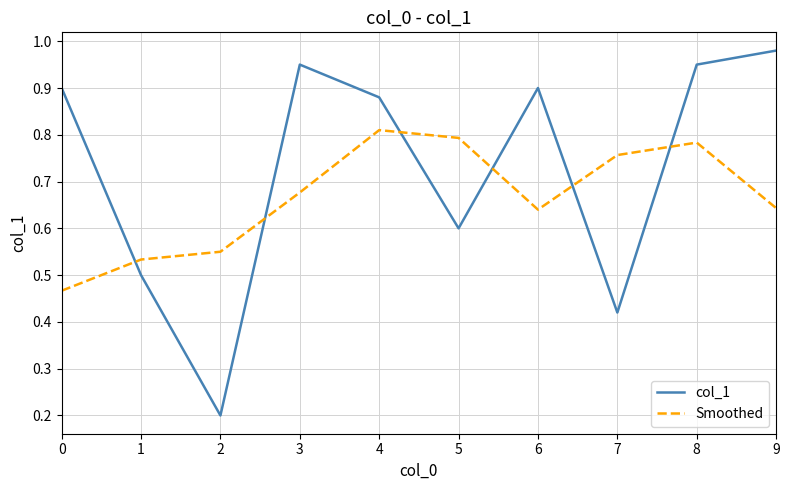

At which category does Smoothed reach its first local peak?

4